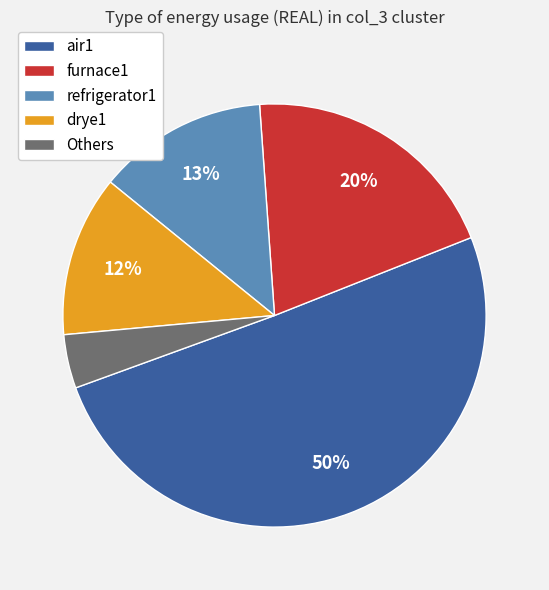

Which slice is the smallest?

Others